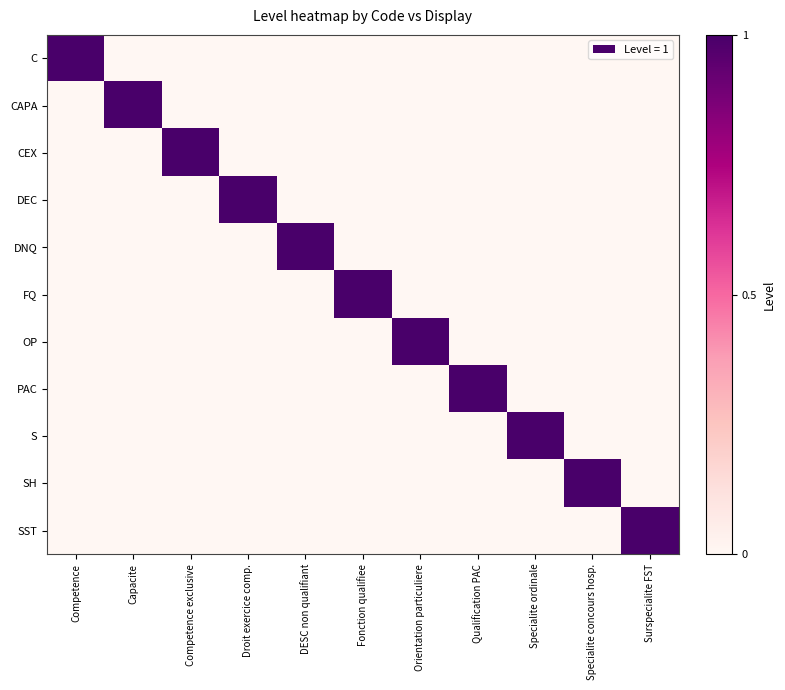

Reading right to left, what are all the values shown in this chart?

C: Surspecialite FST=0	Specialite concours hosp.=0	Specialite ordinale=0	Qualification PAC=0	Orientation particuliere=0	Fonction qualifiee=0	DESC non qualifiant=0	Droit exercice comp.=0	Competence exclusive=0	Capacite=0	Competence=1
CAPA: Surspecialite FST=0	Specialite concours hosp.=0	Specialite ordinale=0	Qualification PAC=0	Orientation particuliere=0	Fonction qualifiee=0	DESC non qualifiant=0	Droit exercice comp.=0	Competence exclusive=0	Capacite=1	Competence=0
CEX: Surspecialite FST=0	Specialite concours hosp.=0	Specialite ordinale=0	Qualification PAC=0	Orientation particuliere=0	Fonction qualifiee=0	DESC non qualifiant=0	Droit exercice comp.=0	Competence exclusive=1	Capacite=0	Competence=0
DEC: Surspecialite FST=0	Specialite concours hosp.=0	Specialite ordinale=0	Qualification PAC=0	Orientation particuliere=0	Fonction qualifiee=0	DESC non qualifiant=0	Droit exercice comp.=1	Competence exclusive=0	Capacite=0	Competence=0
DNQ: Surspecialite FST=0	Specialite concours hosp.=0	Specialite ordinale=0	Qualification PAC=0	Orientation particuliere=0	Fonction qualifiee=0	DESC non qualifiant=1	Droit exercice comp.=0	Competence exclusive=0	Capacite=0	Competence=0
FQ: Surspecialite FST=0	Specialite concours hosp.=0	Specialite ordinale=0	Qualification PAC=0	Orientation particuliere=0	Fonction qualifiee=1	DESC non qualifiant=0	Droit exercice comp.=0	Competence exclusive=0	Capacite=0	Competence=0
OP: Surspecialite FST=0	Specialite concours hosp.=0	Specialite ordinale=0	Qualification PAC=0	Orientation particuliere=1	Fonction qualifiee=0	DESC non qualifiant=0	Droit exercice comp.=0	Competence exclusive=0	Capacite=0	Competence=0
PAC: Surspecialite FST=0	Specialite concours hosp.=0	Specialite ordinale=0	Qualification PAC=1	Orientation particuliere=0	Fonction qualifiee=0	DESC non qualifiant=0	Droit exercice comp.=0	Competence exclusive=0	Capacite=0	Competence=0
S: Surspecialite FST=0	Specialite concours hosp.=0	Specialite ordinale=1	Qualification PAC=0	Orientation particuliere=0	Fonction qualifiee=0	DESC non qualifiant=0	Droit exercice comp.=0	Competence exclusive=0	Capacite=0	Competence=0
SH: Surspecialite FST=0	Specialite concours hosp.=1	Specialite ordinale=0	Qualification PAC=0	Orientation particuliere=0	Fonction qualifiee=0	DESC non qualifiant=0	Droit exercice comp.=0	Competence exclusive=0	Capacite=0	Competence=0
SST: Surspecialite FST=1	Specialite concours hosp.=0	Specialite ordinale=0	Qualification PAC=0	Orientation particuliere=0	Fonction qualifiee=0	DESC non qualifiant=0	Droit exercice comp.=0	Competence exclusive=0	Capacite=0	Competence=0